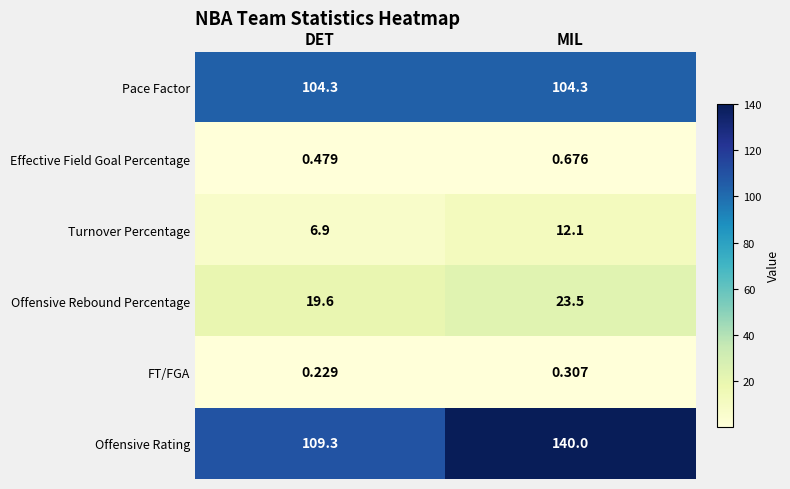

Between DET and MIL, which series saw the biggest shift?

Offensive Rating